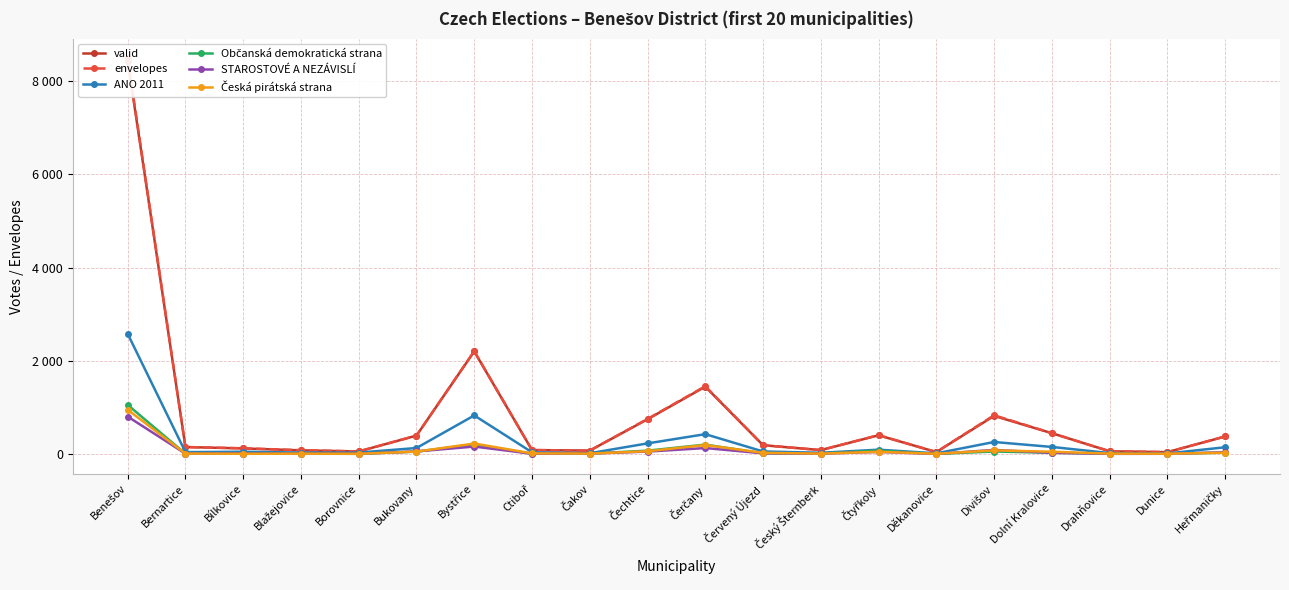

Does the chart display data point markers on the line(s)?

Yes